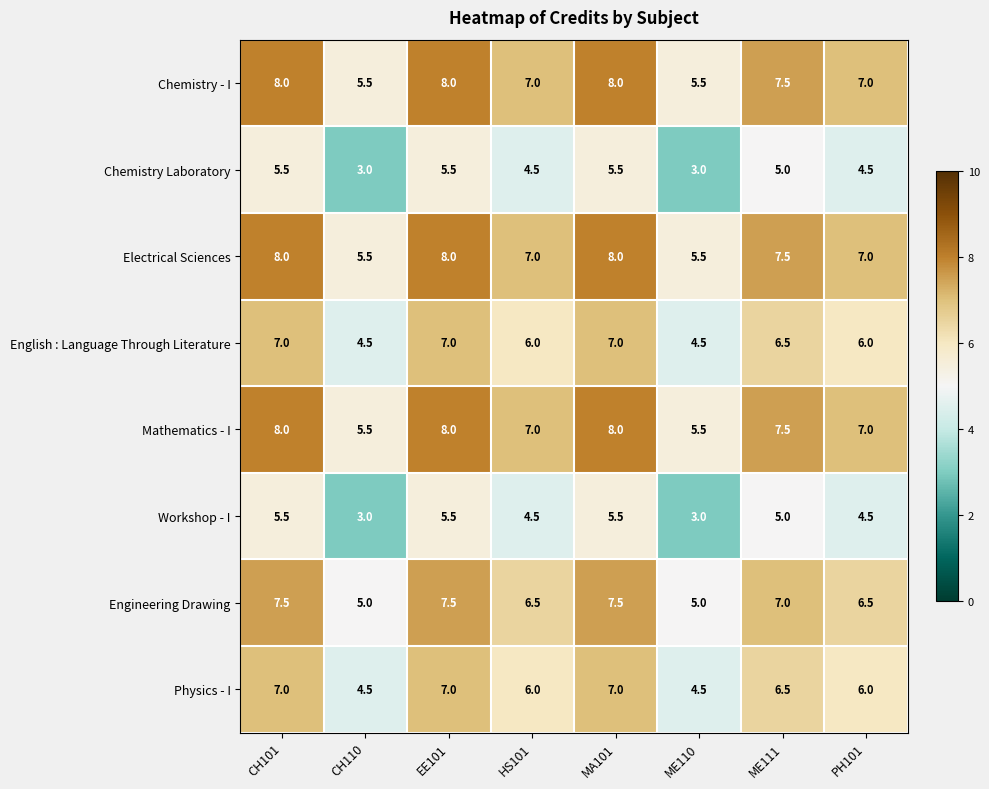

Is the value of English : Language Through Literature at HS101 greater than the value of Mathematics - I at EE101?

No